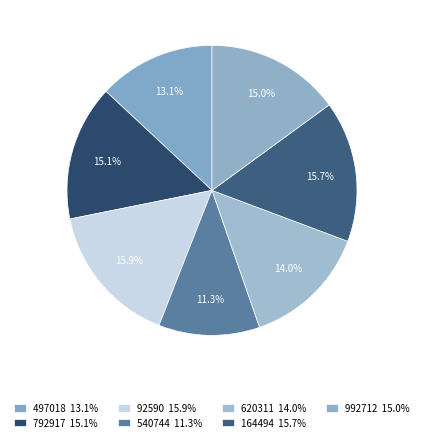

Count the number of slices in the pie.

7